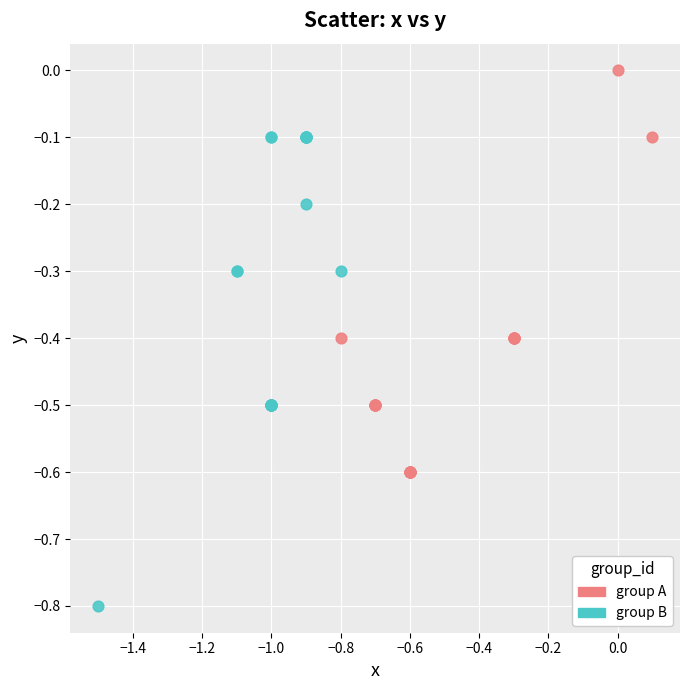

Which series reaches the minimum Y coordinate?

group B